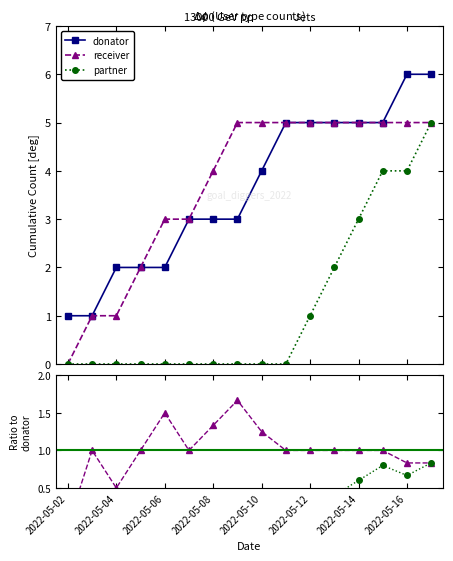

True or false: receiver and partner intersect in this chart.

False